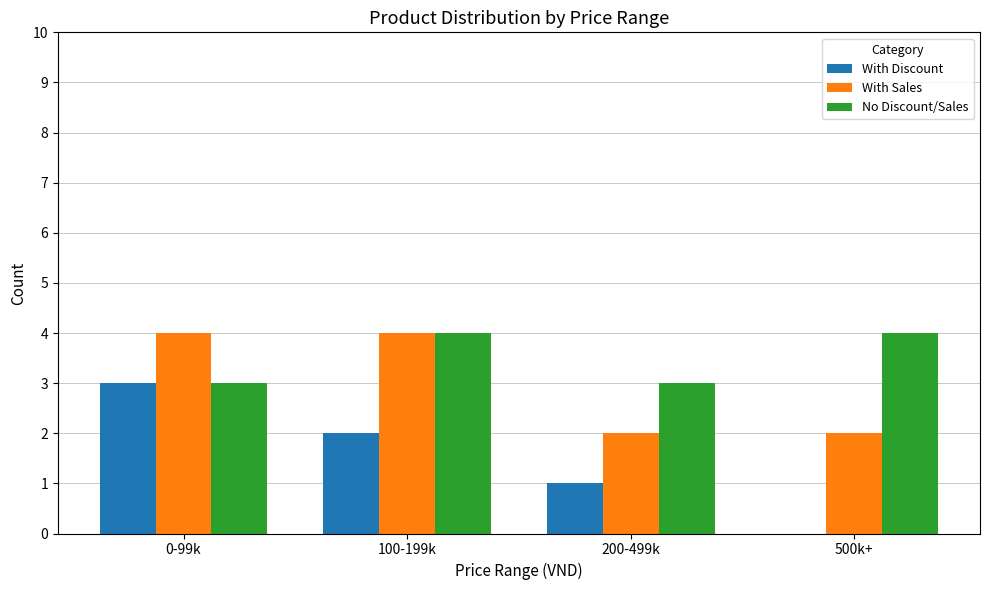

Reading right to left, extract all data points from this chart.

With Discount: 500k+=0	200-499k=1	100-199k=2	0-99k=3
With Sales: 500k+=2	200-499k=2	100-199k=4	0-99k=4
No Discount/Sales: 500k+=4	200-499k=3	100-199k=4	0-99k=3